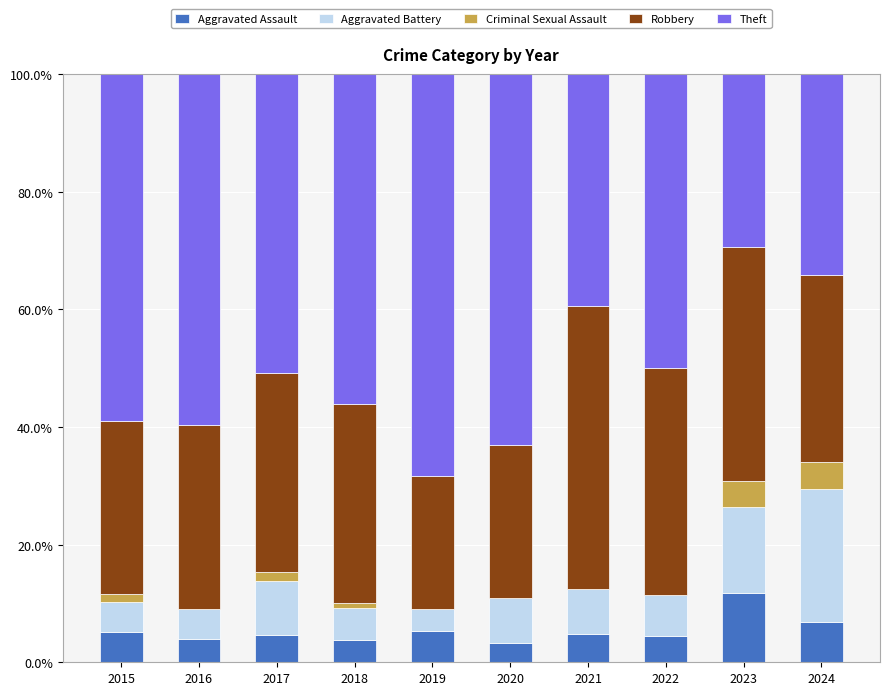

True or false: Aggravated Assault has a value of 6.8 at 2024.

True